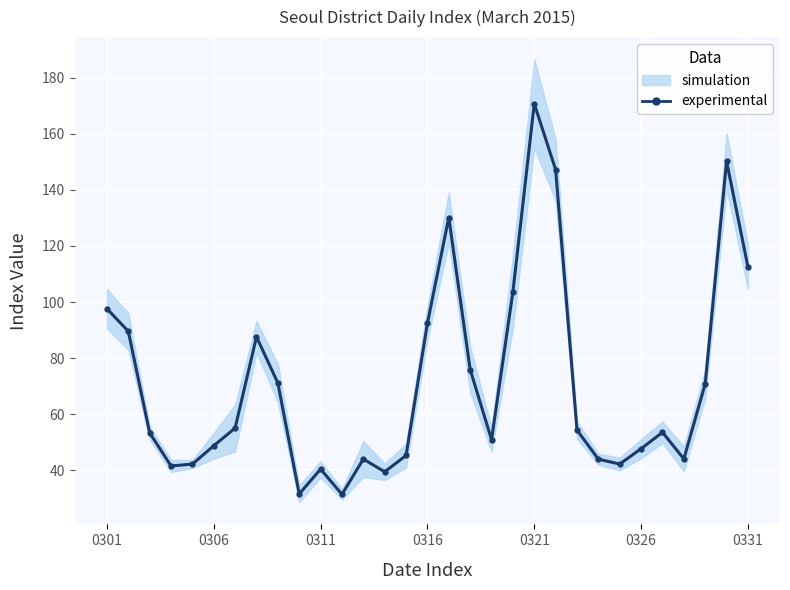

Where is the first local maximum?

7